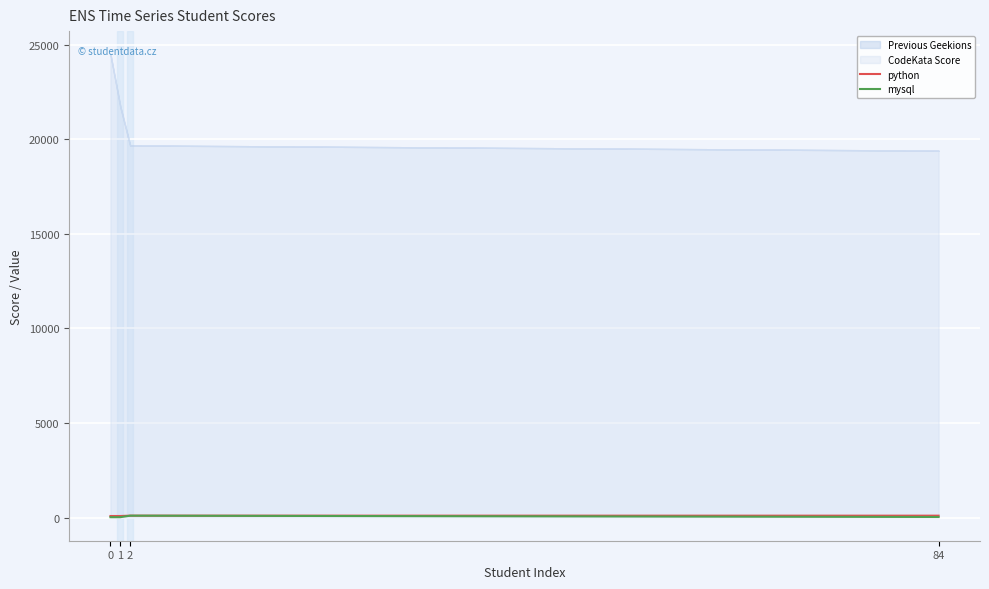

True or false: python has more than 0 points higher than both neighbors.

False